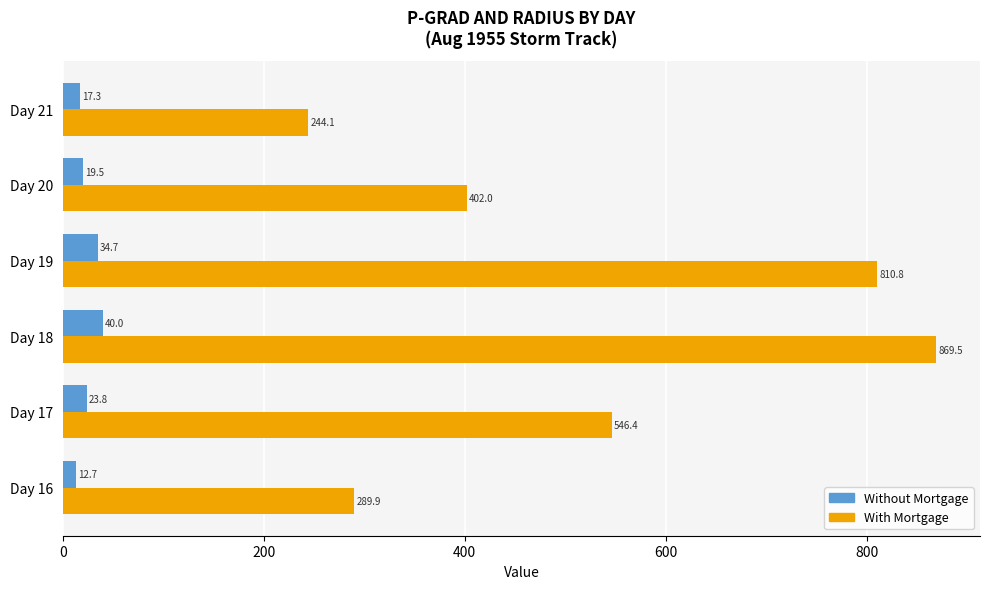

Is it true that With Mortgage equals 409.5 at Day 16?

False